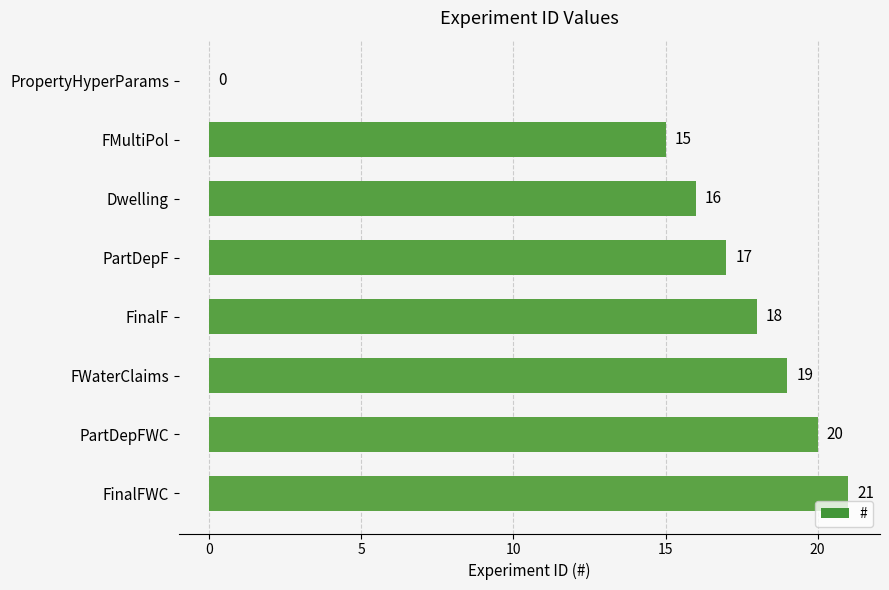

What is the maximum value shown in the chart?

21